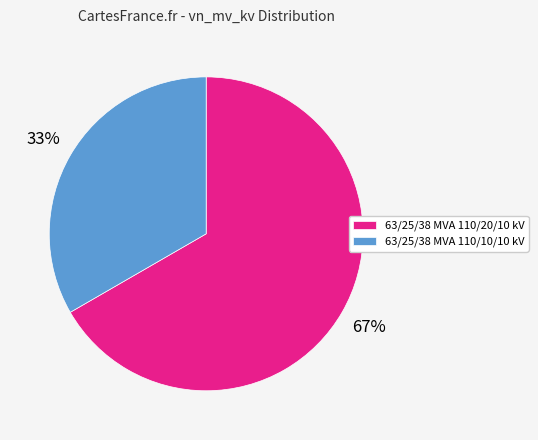

Combined, do 63/25/38 MVA 110/10/10 kV and 63/25/38 MVA 110/20/10 kV account for over 50%?

Yes